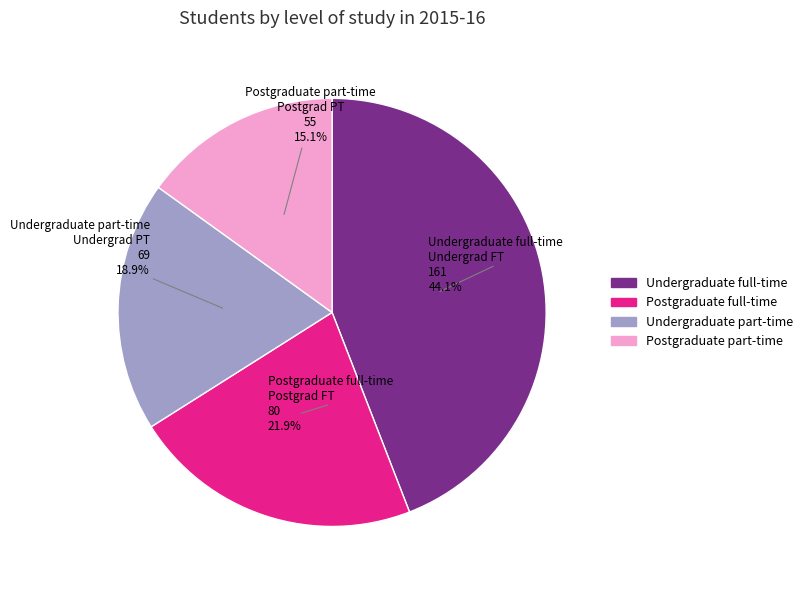

To the nearest percent, what is the average slice percentage?

25%